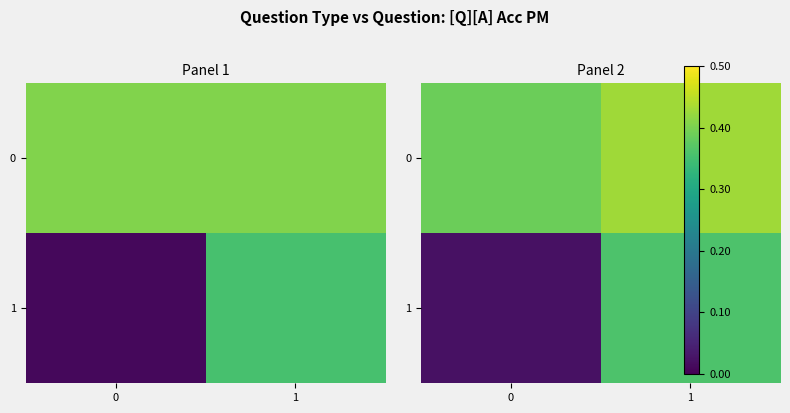

Which series has the largest total across all categories?

row_0